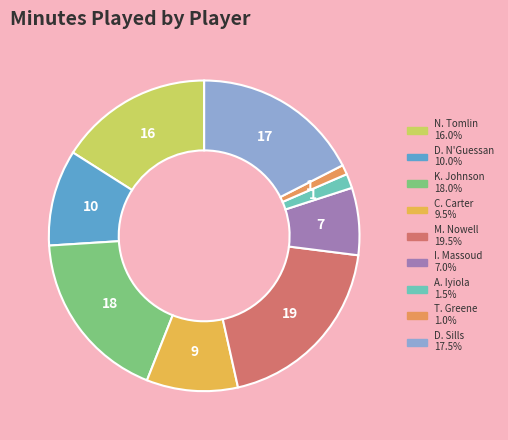

Which category has the biggest portion of the pie?

M. Nowell